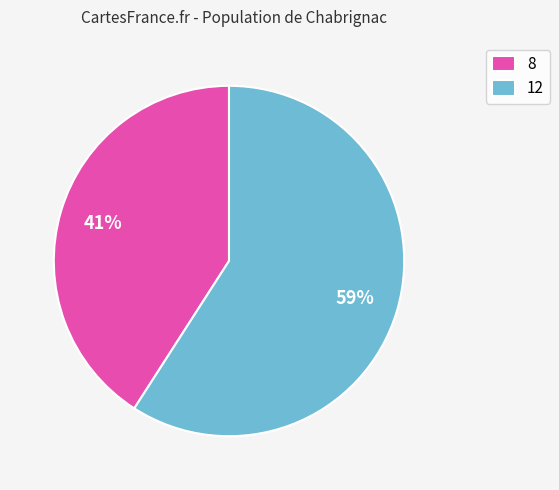

To the nearest percent, what is the difference between the largest and smallest slice percentages?

18%